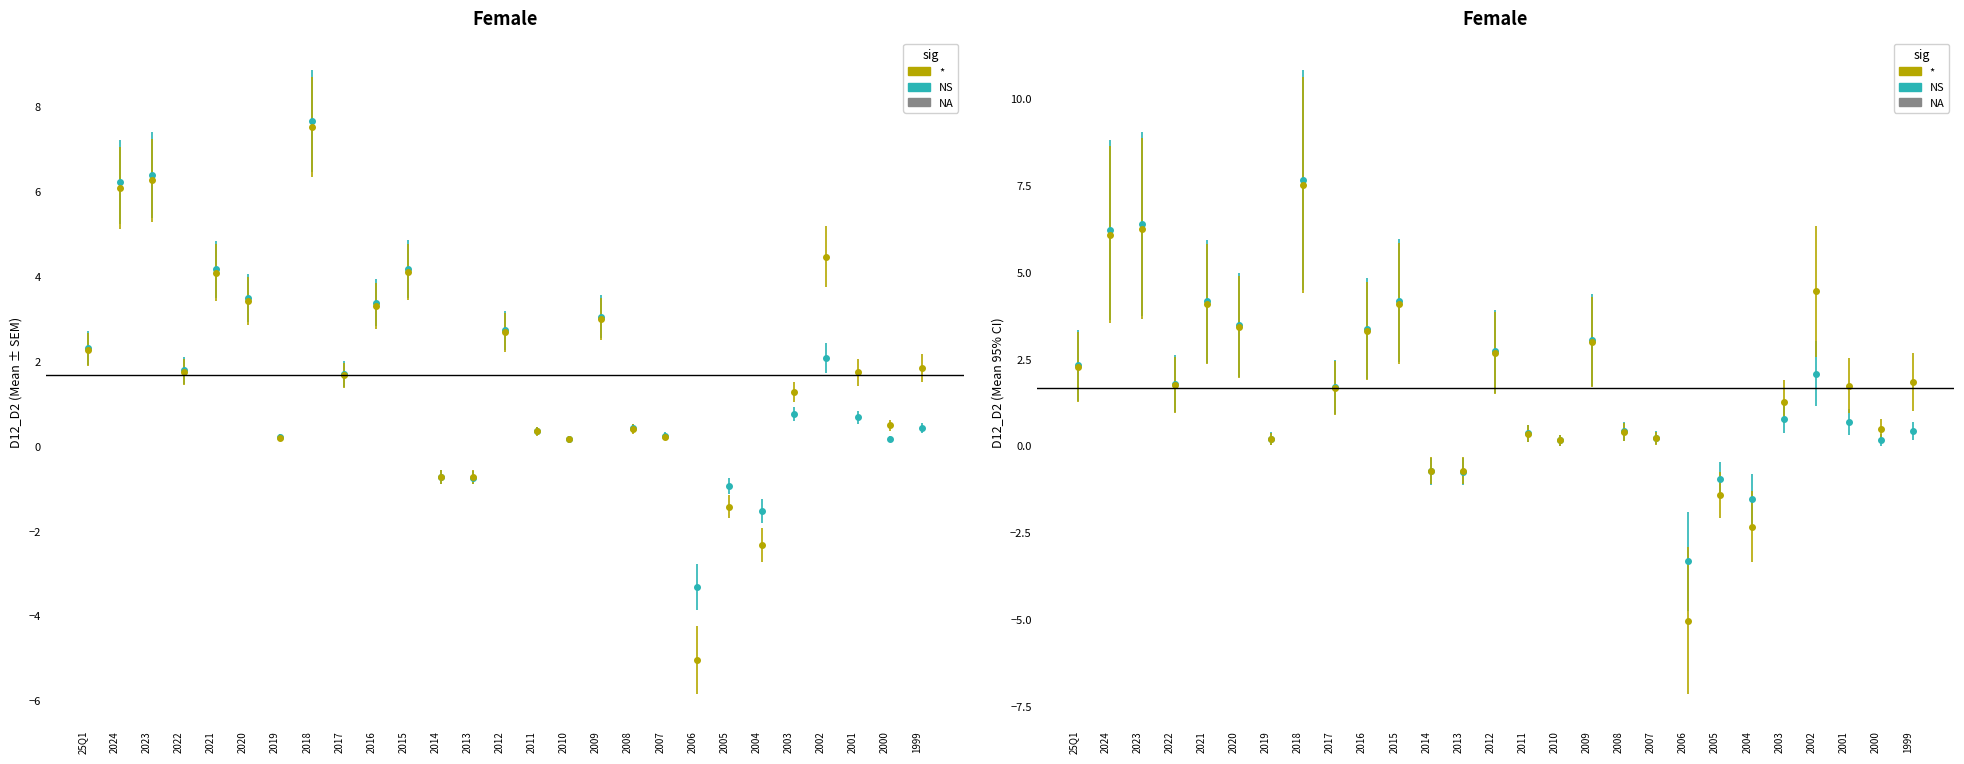

Where is 稅後淨利 nearest to the value 2?

2002